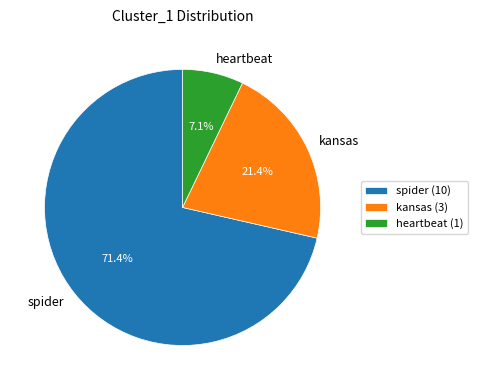

Which category has the smallest portion of the pie?

heartbeat